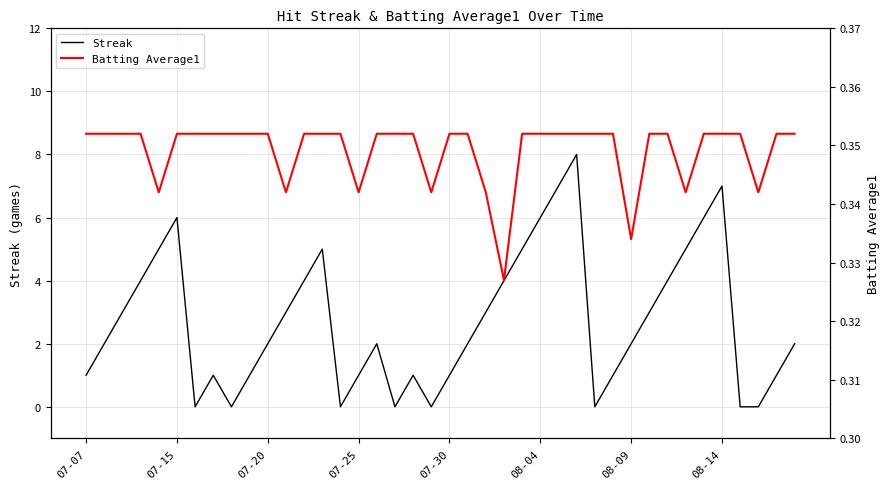

At 22, list the series in order from largest to smallest.

Streak, Batting Average1